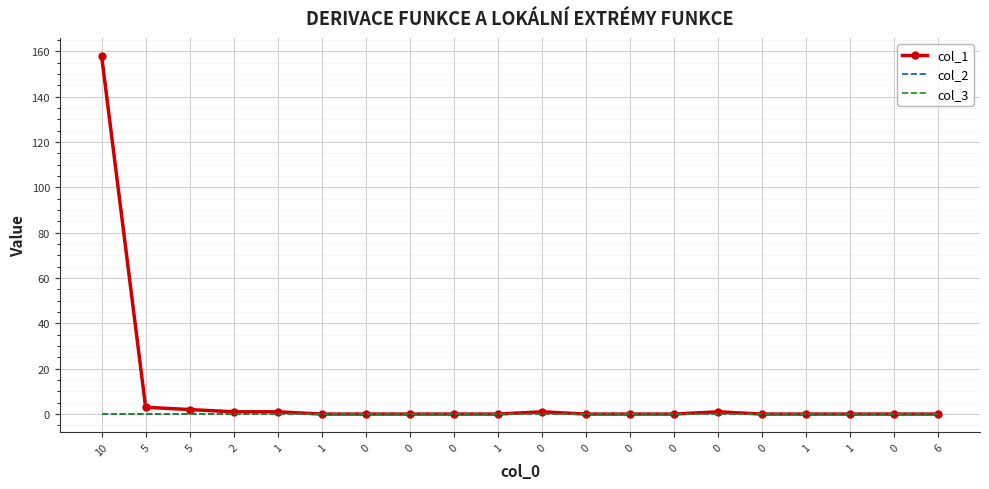

Which category has the highest value across all series?

10